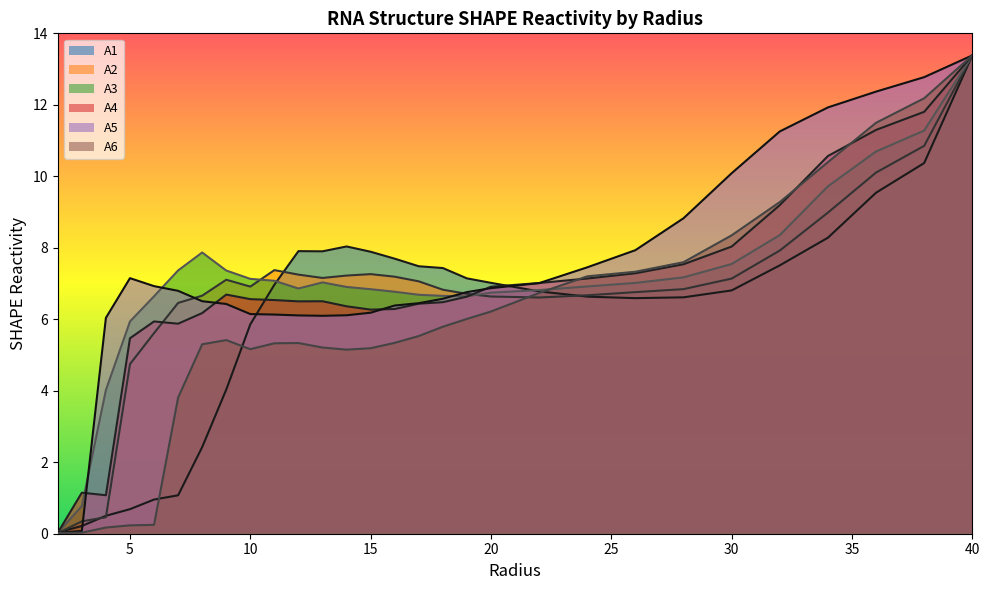

What is the value of the A6 point at the 10th from the left?

5.3